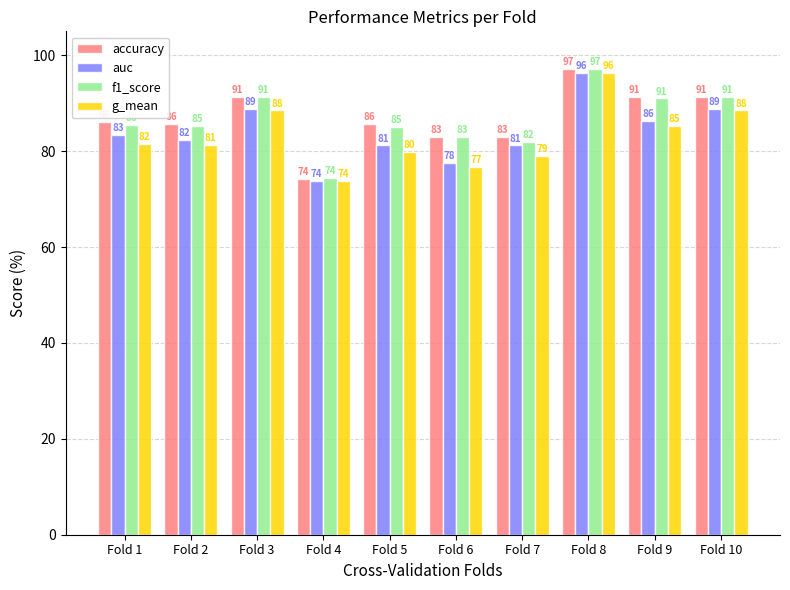

How many bars are there in each group?

4